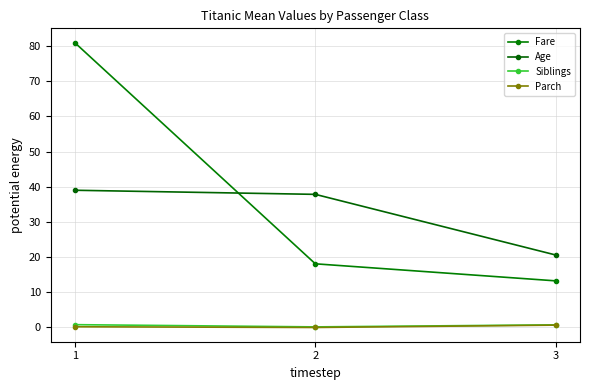

Count the number of categories in the chart.

3